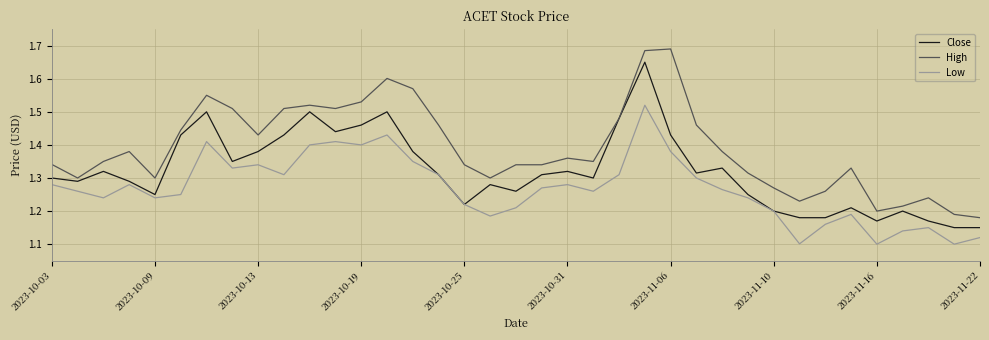

List the series in order of their overall mean, highest first.

High, Close, Low